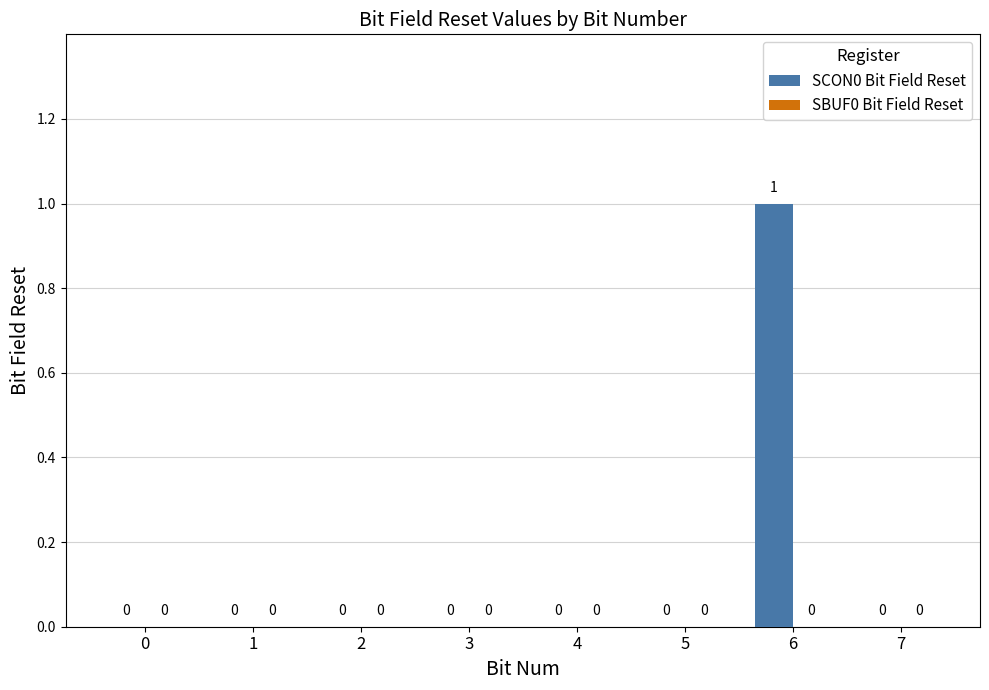

Reading left to right, extract all data points from this chart.

0=0	1=0	2=0	3=0	4=0	5=0	6=1	7=0